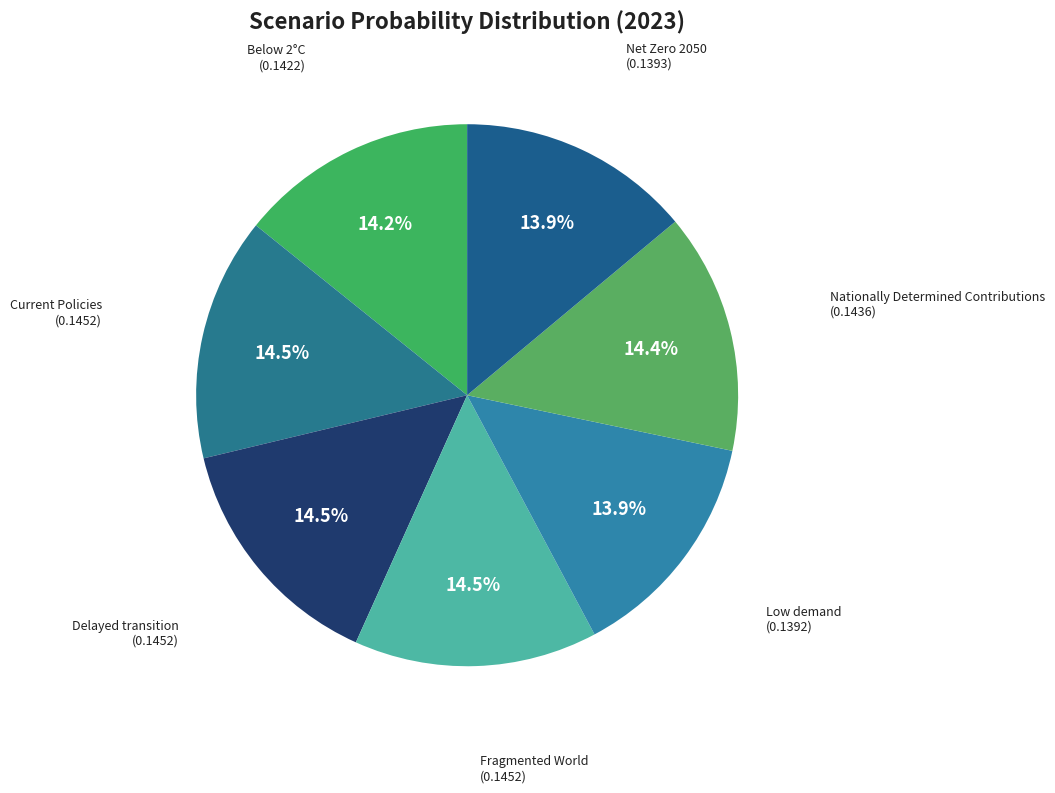

To the nearest percent, what portion does Net Zero 2050 represent?

14%